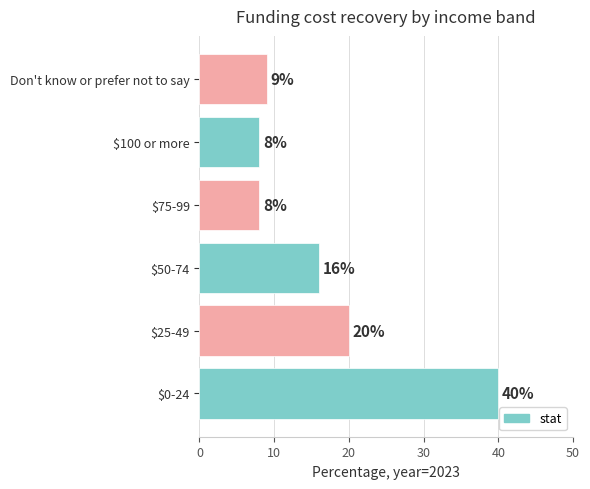

What is the greatest value displayed?

40